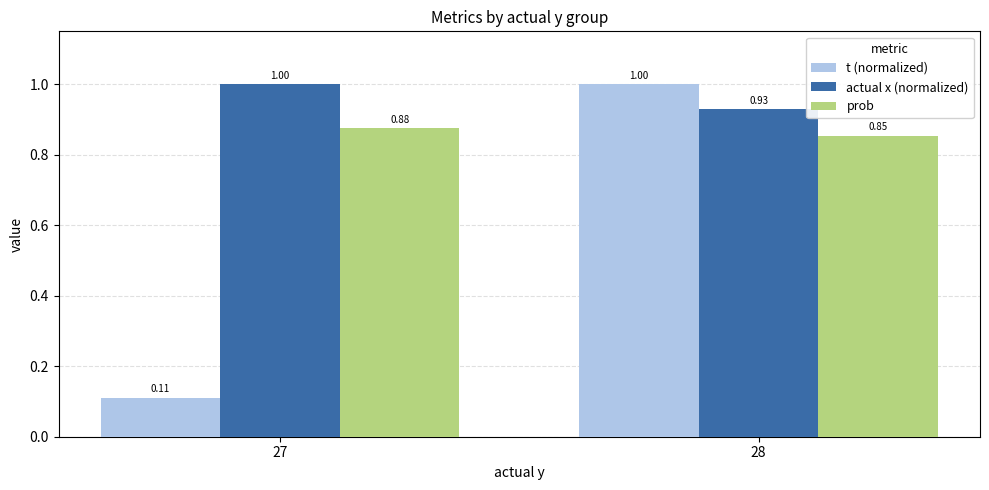

What is the sum of the actual x (normalized) values at 28 and 27?

1.9